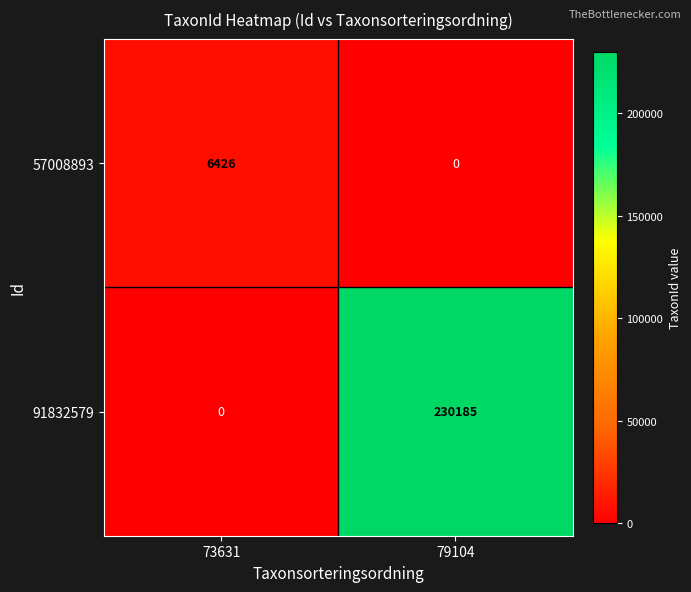

List the series in order of their peak value, lowest first.

57008893, 91832579